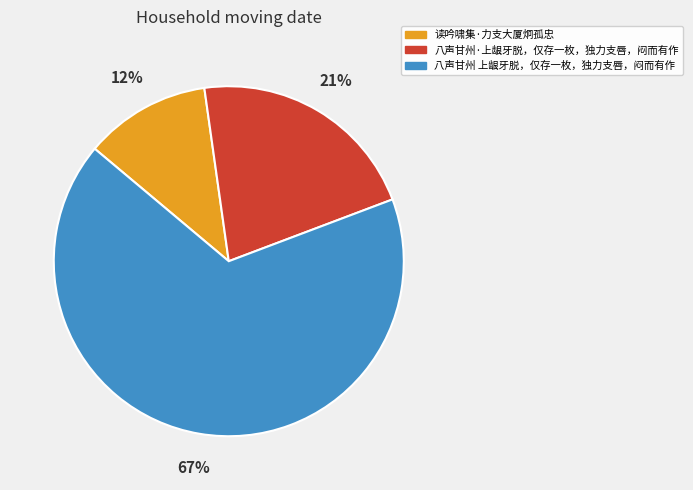

Is it true that 八声甘州·上龈牙脱，仅存一枚，独力支唇，闷而有作 is 7% of the pie?

False